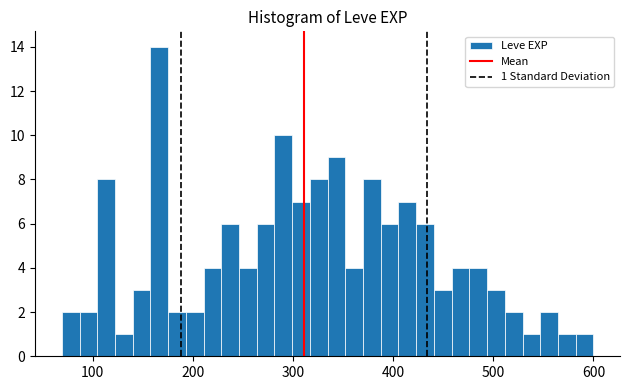

Read against the x-axis, roughly where is the centre of the tallest bar?

170